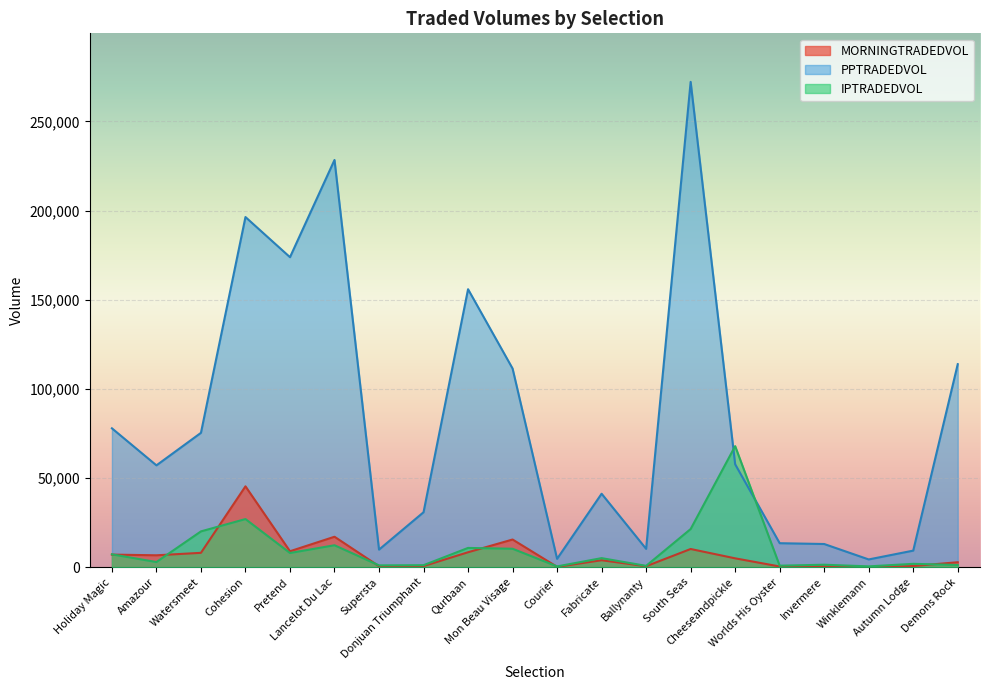

What is the value of the PPTRADEDVOL point at the 12th from the left?

41194.2